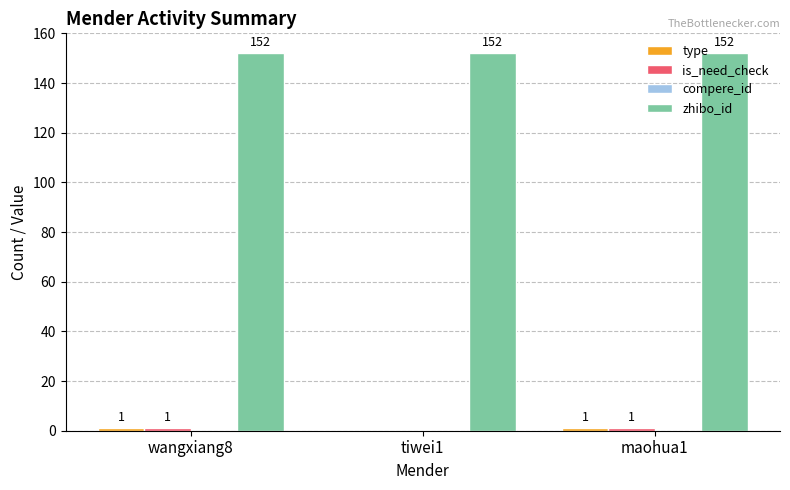

What is the sum of all zhibo_id values?

456